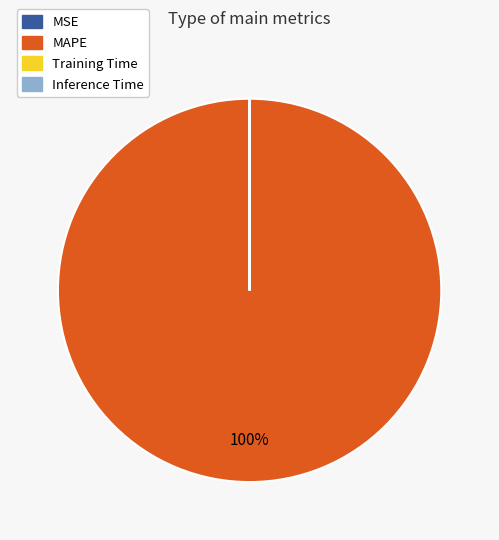

Is it true that MAPE is 91% of the pie?

False